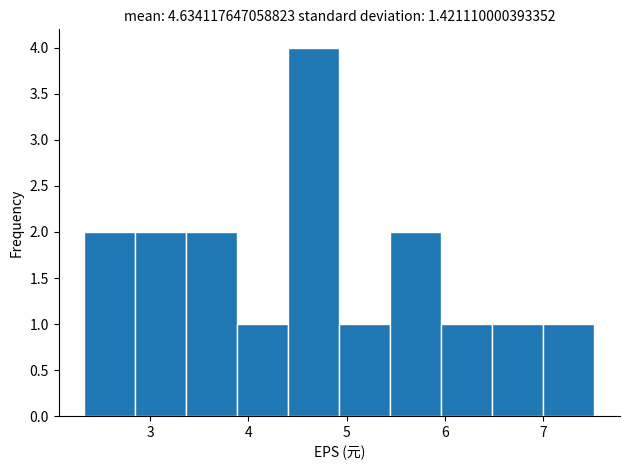

Which range on the x-axis has the tallest bar?

4.4 to 4.9